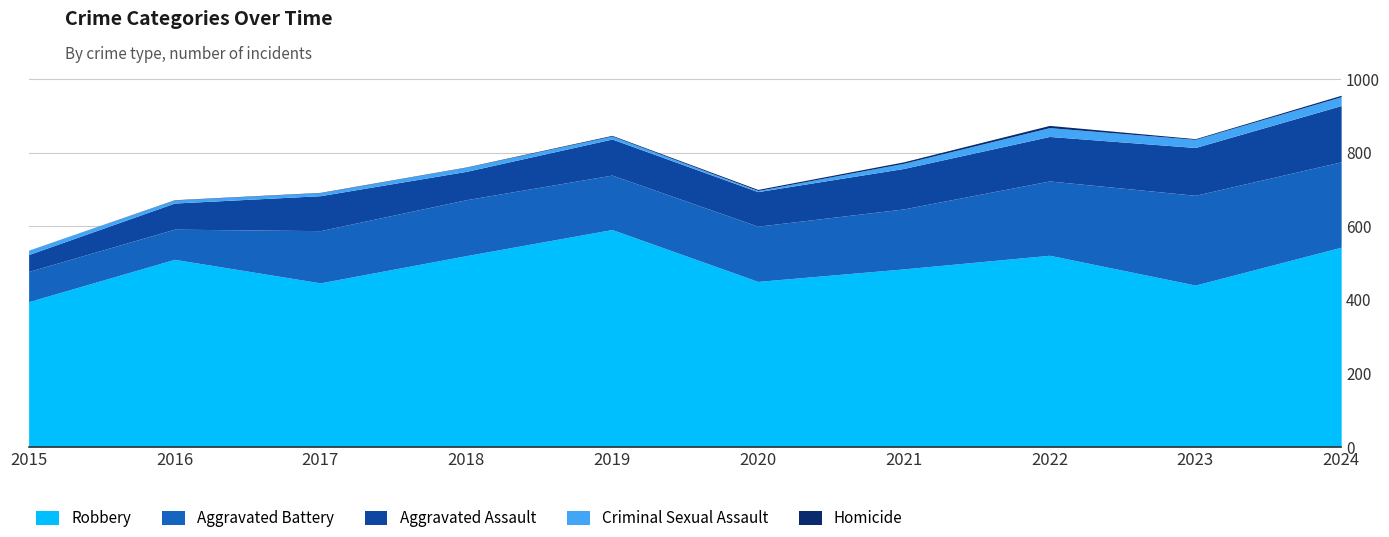

What is the average value of the Criminal Sexual Assault series?

13